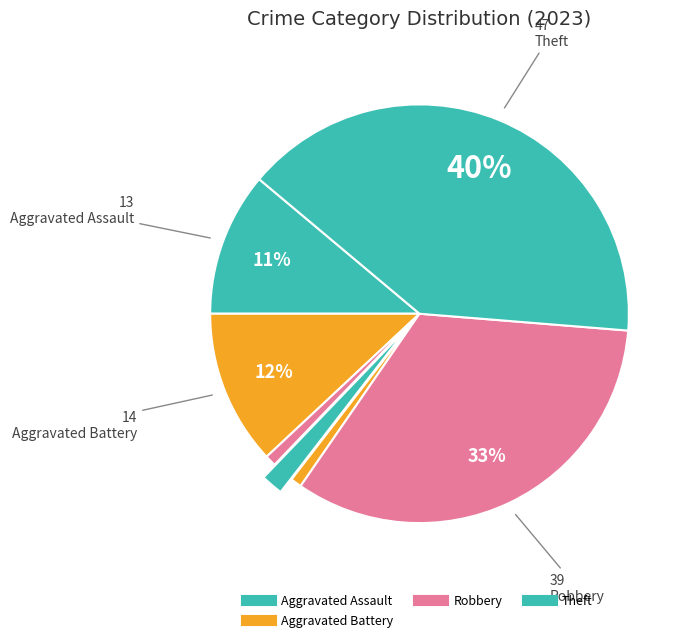

How many segments does this pie chart have?

7